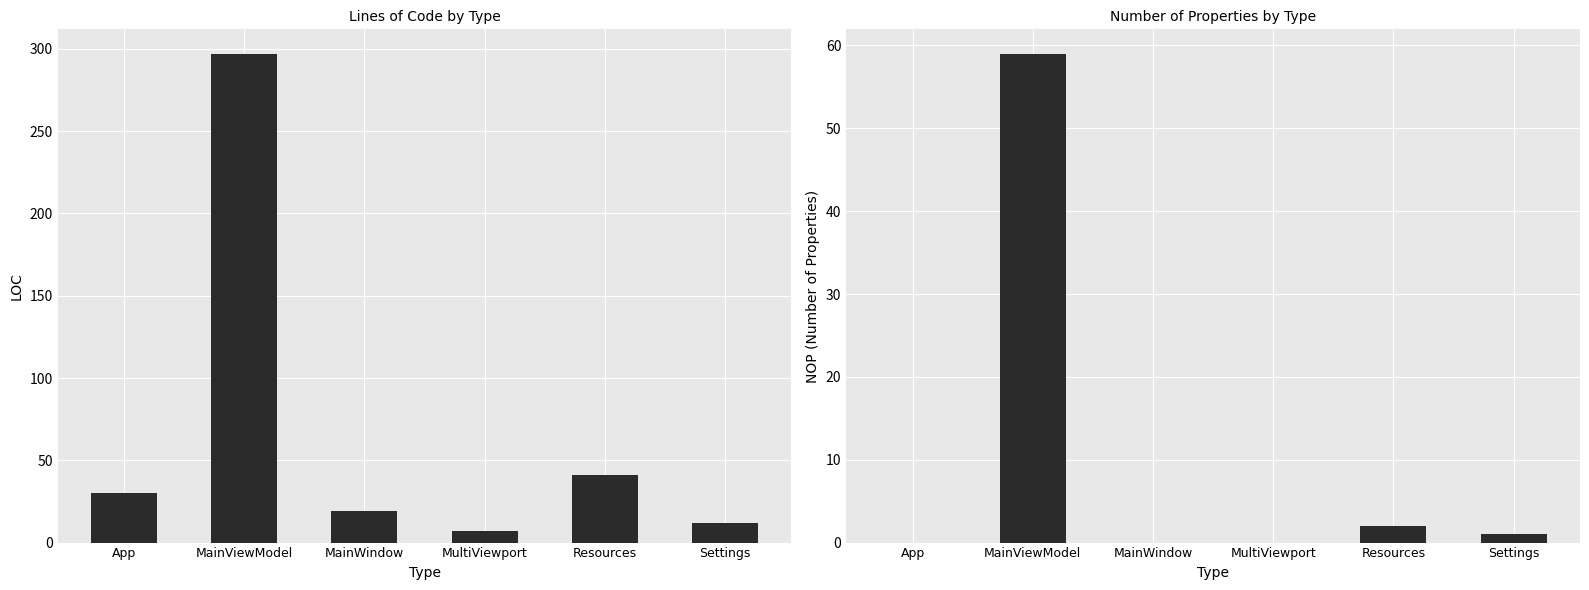

Rank the series by their maximum value, from lowest to highest.

NOP, LOC